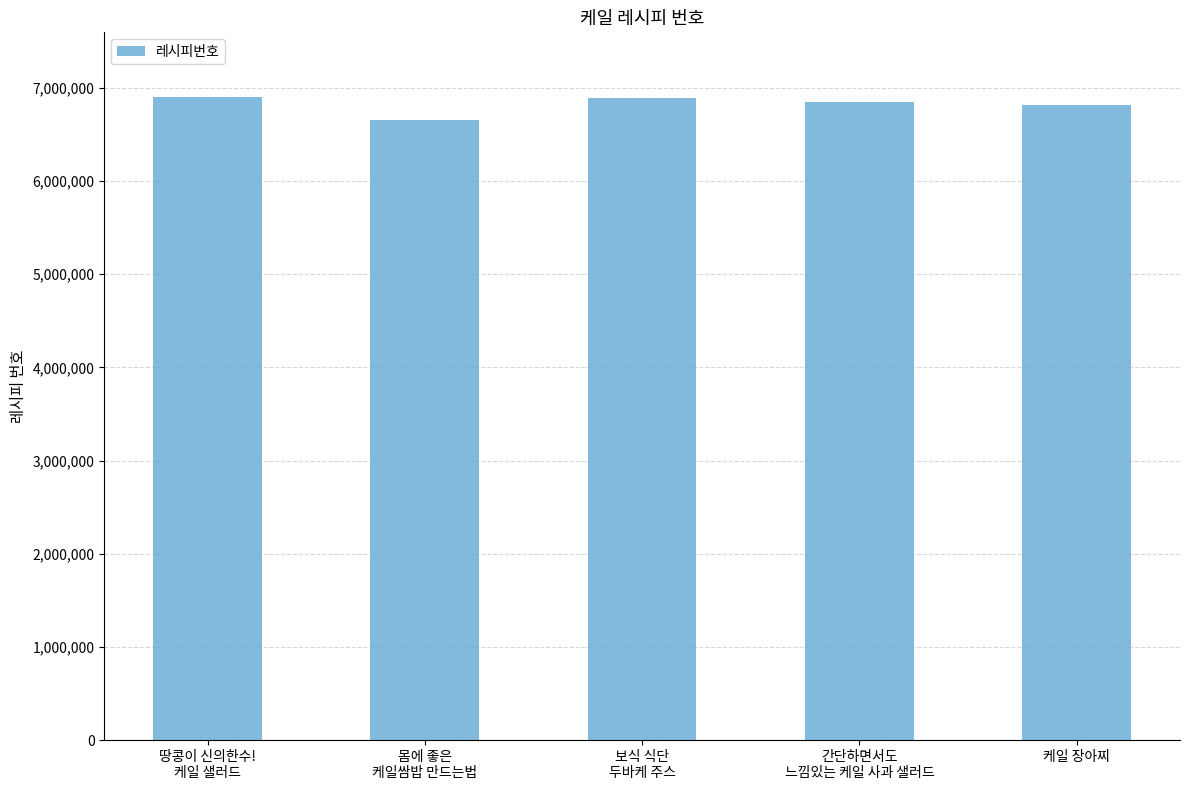

Approximately how many times larger is the value at 몸에 좋은
케일쌈밥 만드는법 compared to 케일 장아찌?

1.0